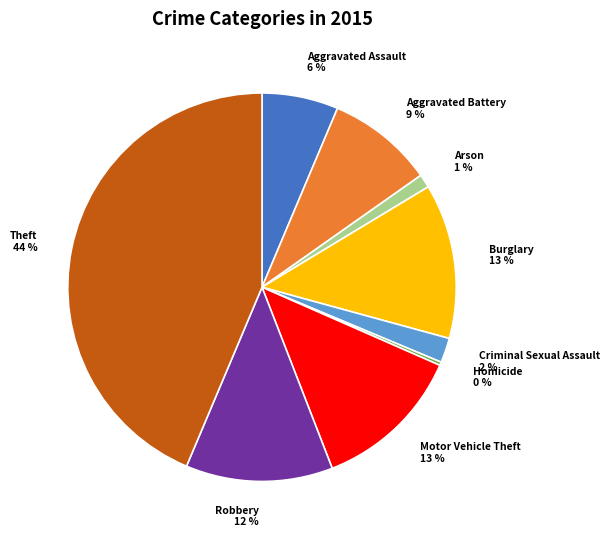

Is there a majority slice in this chart?

No